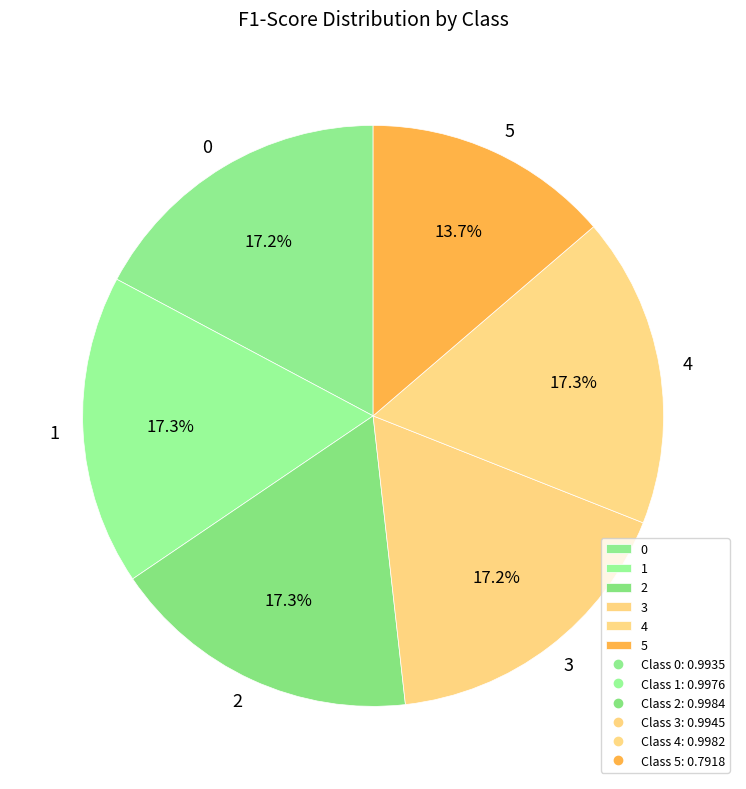

Combined, do 1 and 5 account for over 50%?

No